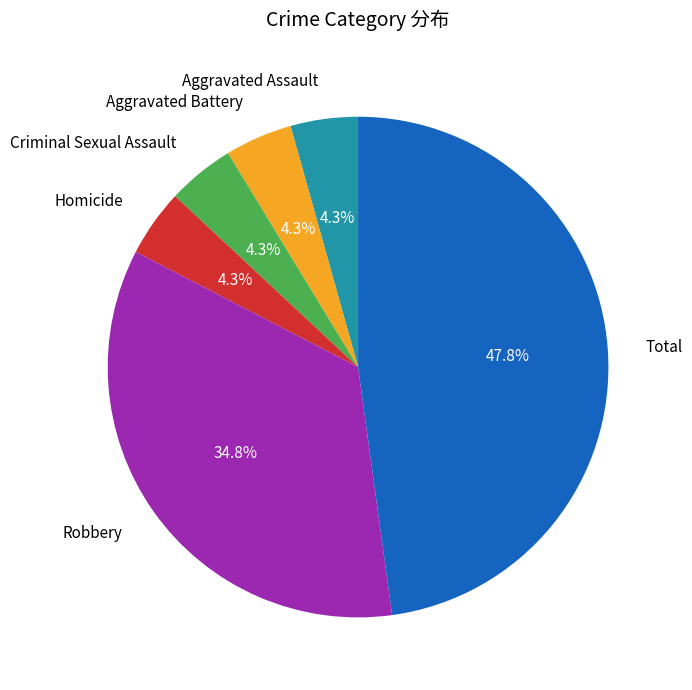

How many slices are in this pie chart?

6